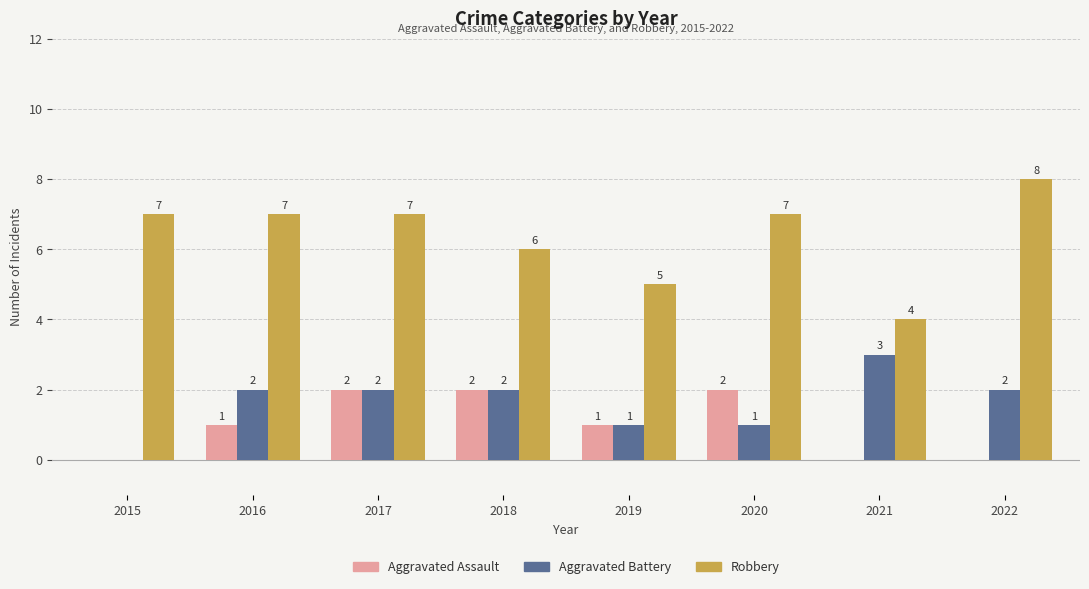

Read the Robbery value at 2015.

7